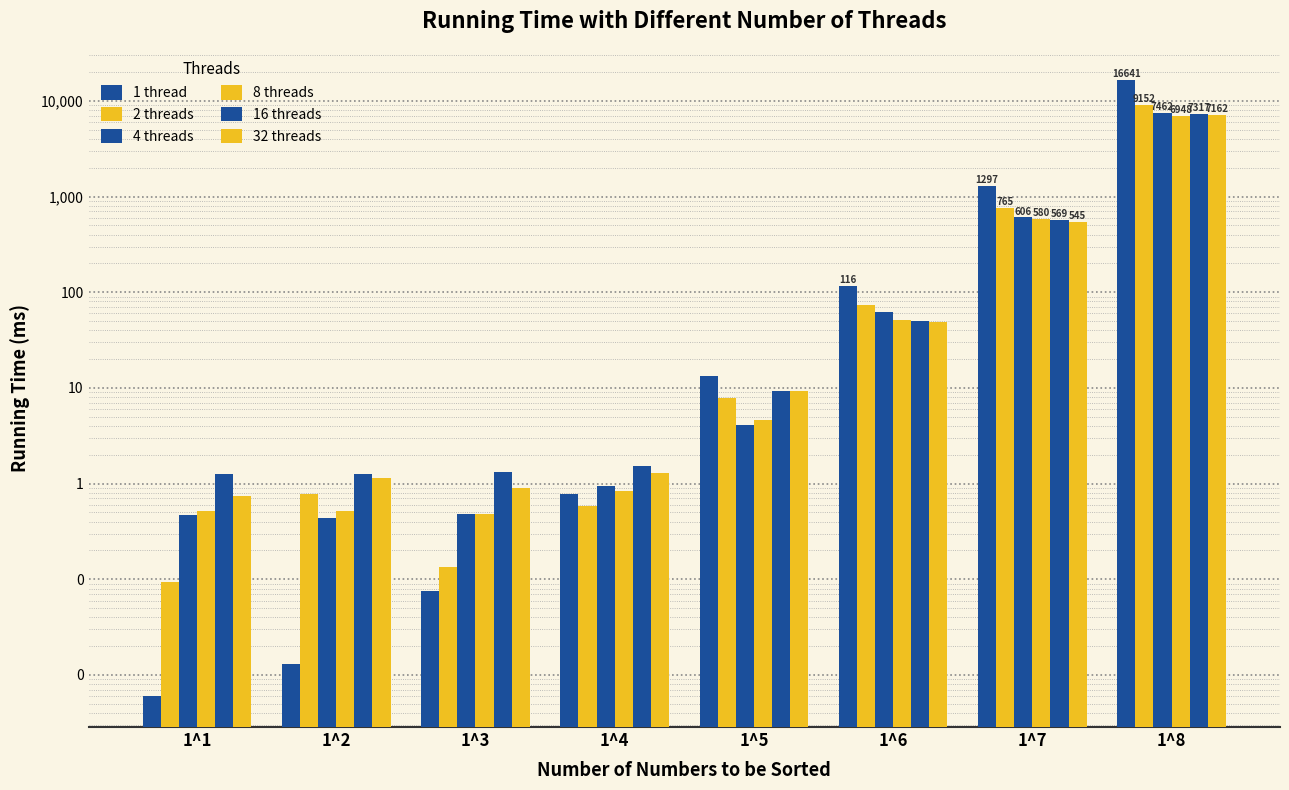

Reading right to left, transcribe all the data shown in this chart.

1 thread: 1^8=16641.0	1^7=1296.7	1^6=115.8	1^5=13.3	1^4=0.8	1^3=0.1	1^2=0.0	1^1=0.0
2 threads: 1^8=9151.8	1^7=764.8	1^6=72.6	1^5=7.9	1^4=0.6	1^3=0.1	1^2=0.8	1^1=0.1
4 threads: 1^8=7461.9	1^7=605.7	1^6=62.3	1^5=4.1	1^4=0.9	1^3=0.5	1^2=0.4	1^1=0.5
8 threads: 1^8=6948.3	1^7=579.8	1^6=51.1	1^5=4.6	1^4=0.8	1^3=0.5	1^2=0.5	1^1=0.5
16 threads: 1^8=7316.8	1^7=569.3	1^6=49.8	1^5=9.2	1^4=1.5	1^3=1.3	1^2=1.2	1^1=1.3
32 threads: 1^8=7162.0	1^7=544.9	1^6=48.5	1^5=9.2	1^4=1.3	1^3=0.9	1^2=1.1	1^1=0.7